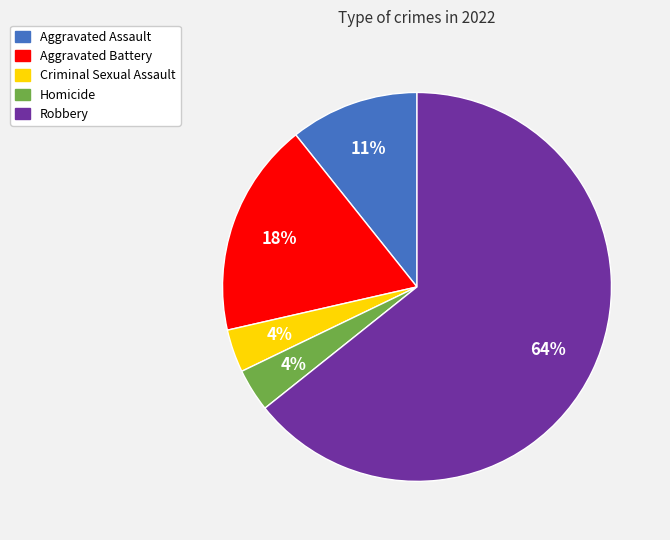

Does Homicide represent more than half of the total?

No